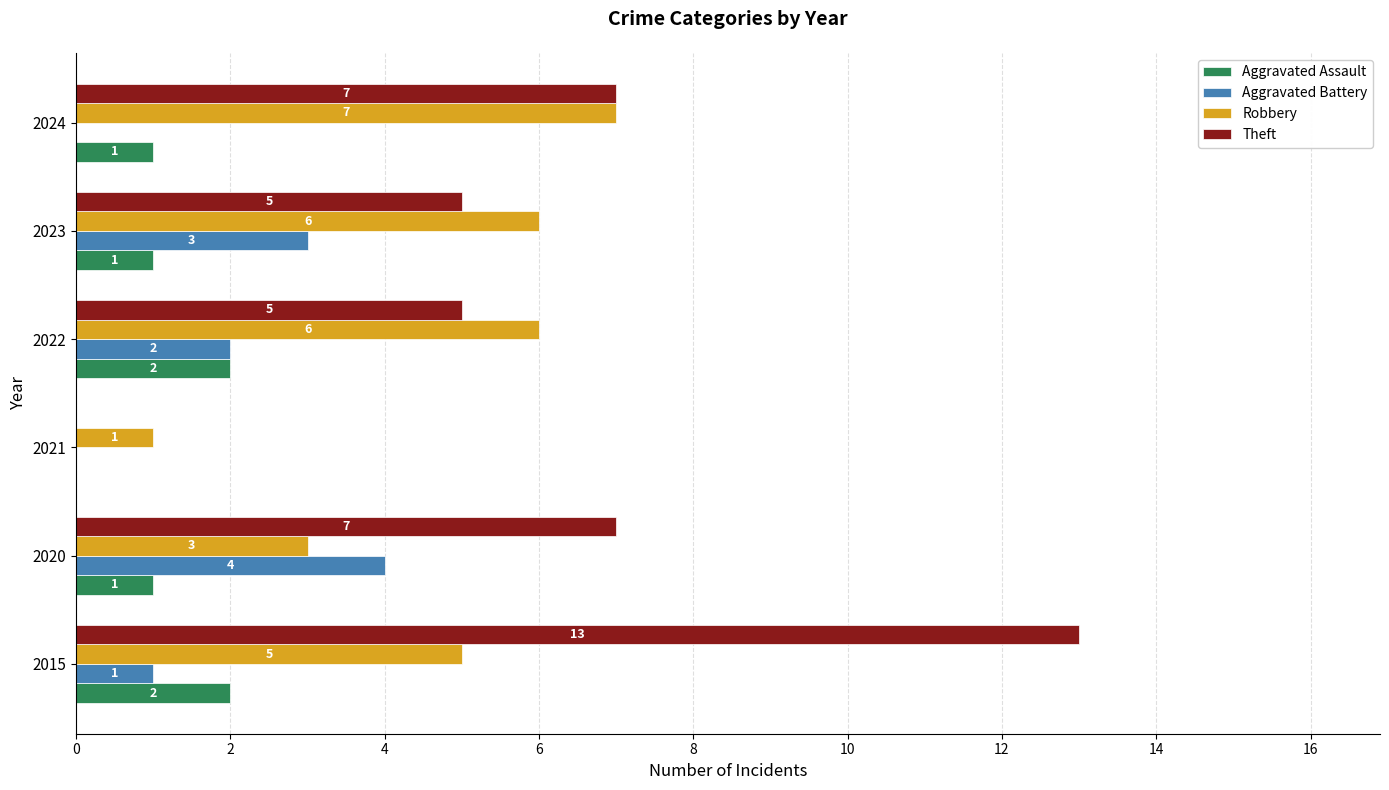

The Aggravated Battery series shows 0 at 2015. True or false?

False